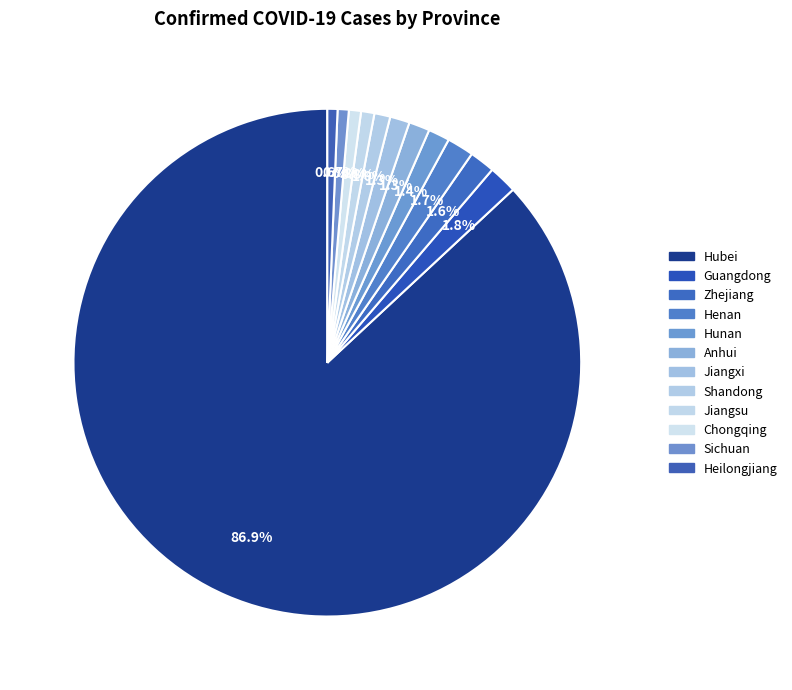

To the nearest percent, what portion does Guangdong represent?

2%